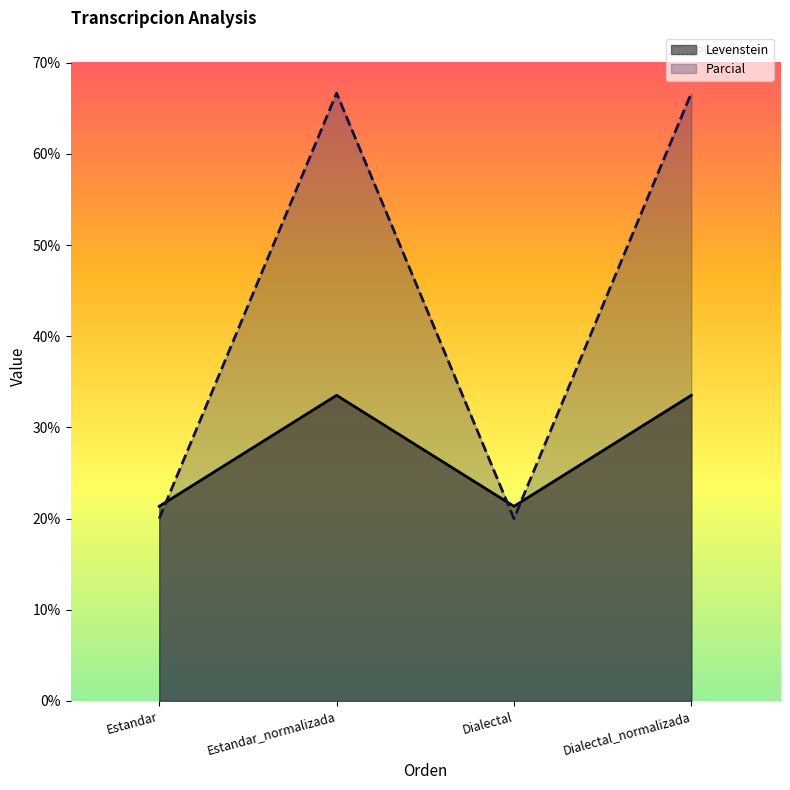

What value does the Parcial series have at Dialectal?

20.0